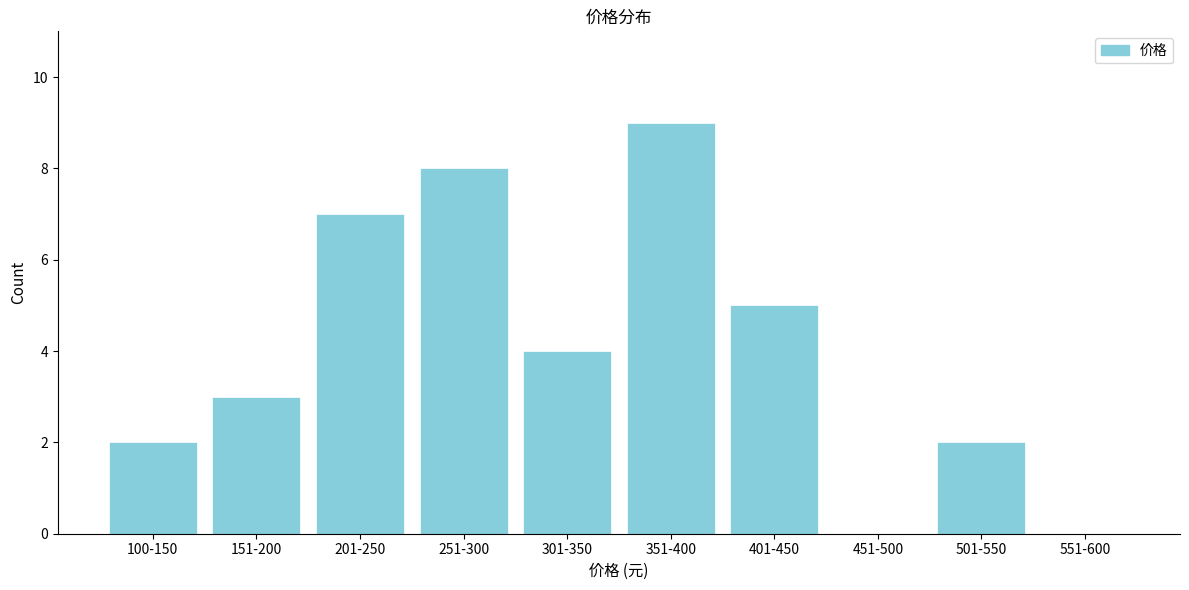

Reading left to right, extract all data points from this chart.

100-150=2	151-200=3	201-250=7	251-300=8	301-350=4	351-400=9	401-450=5	451-500=0	501-550=2	551-600=0